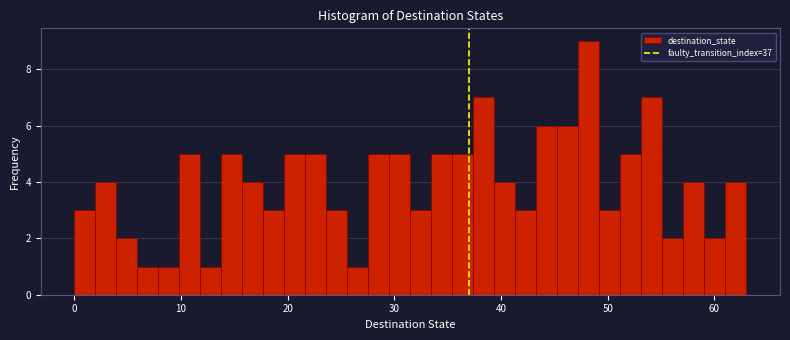

Read against the x-axis, roughly where is the centre of the tallest bar?

48